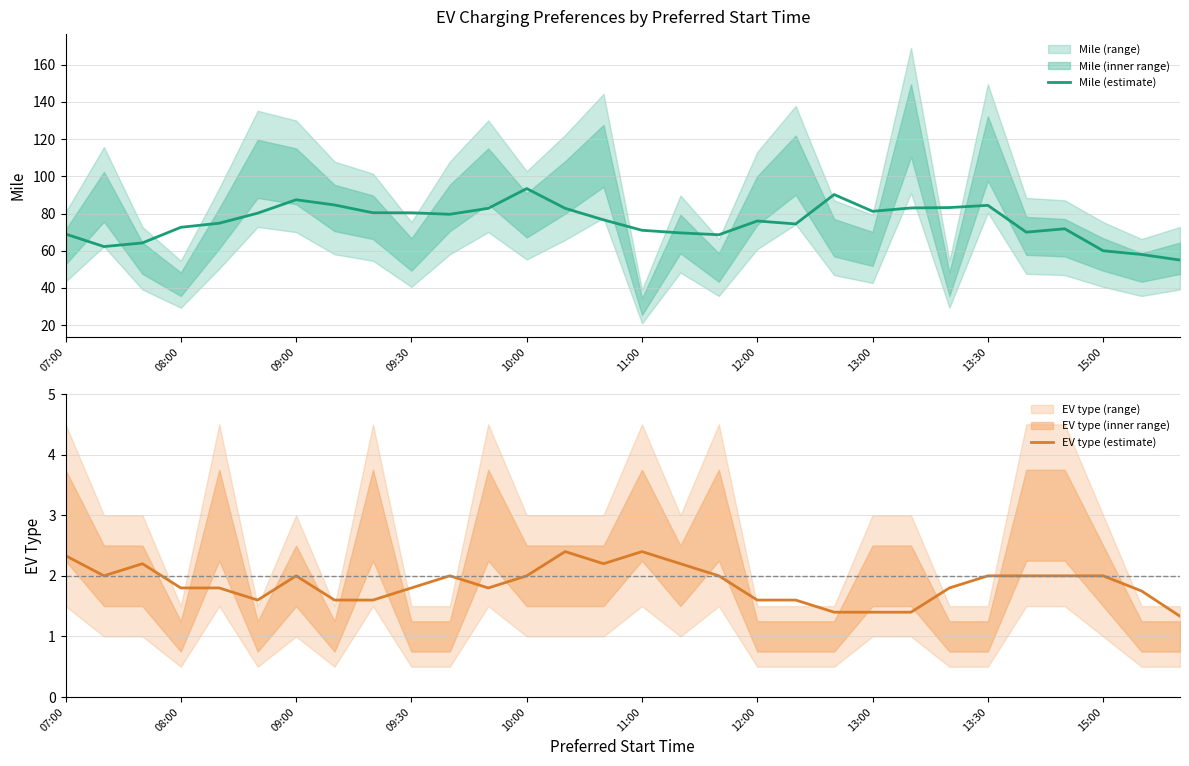

Is it true that Mile (estimate) equals 114.3 at 11:00?

False